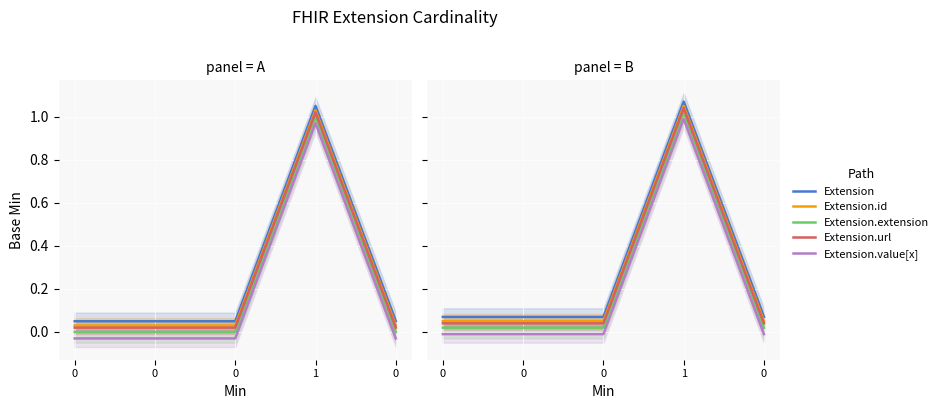

What are all the series names shown in the legend?

Extension, Extension.id, Extension.extension, Extension.url, Extension.value[x]